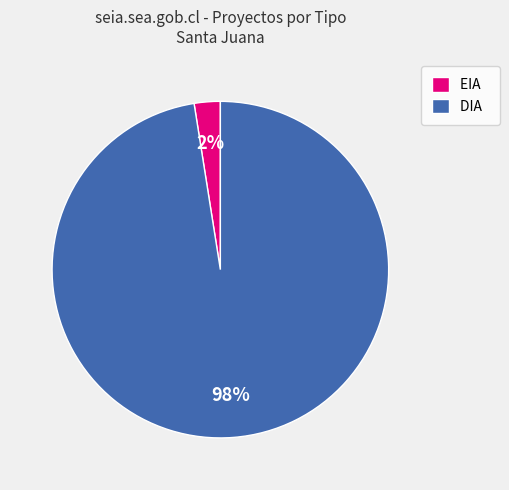

True or false: EIA accounts for 2% of the total.

True